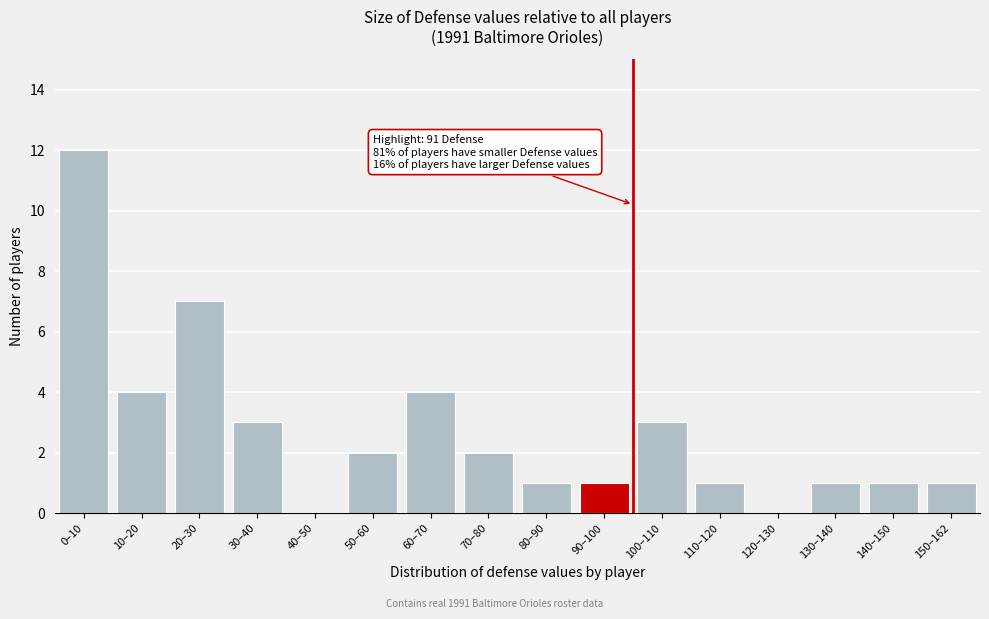

Reading right to left, transcribe all the data shown in this chart.

150–162=1	140–150=1	130–140=1	120–130=0	110–120=1	100–110=3	90–100=1	80–90=1	70–80=2	60–70=4	50–60=2	40–50=0	30–40=3	20–30=7	10–20=4	0–10=12